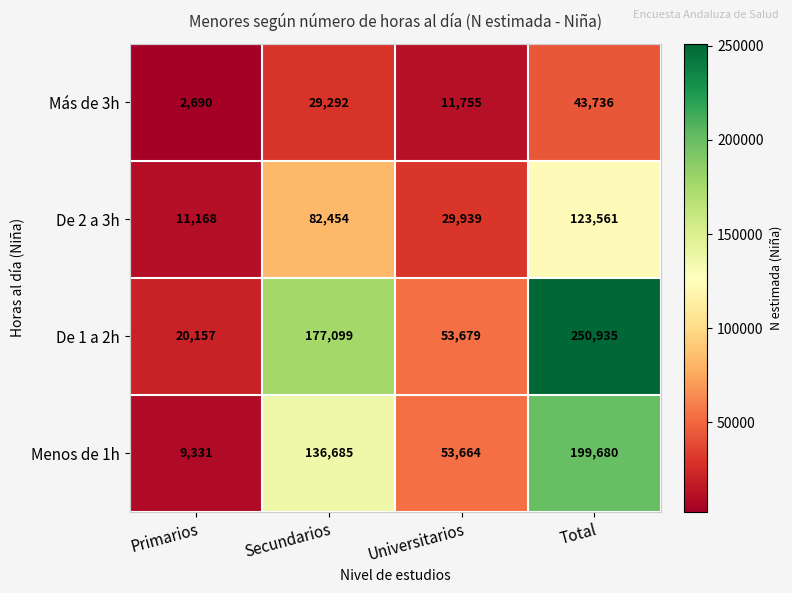

What is the difference between the highest and lowest values at Primarios?

17467